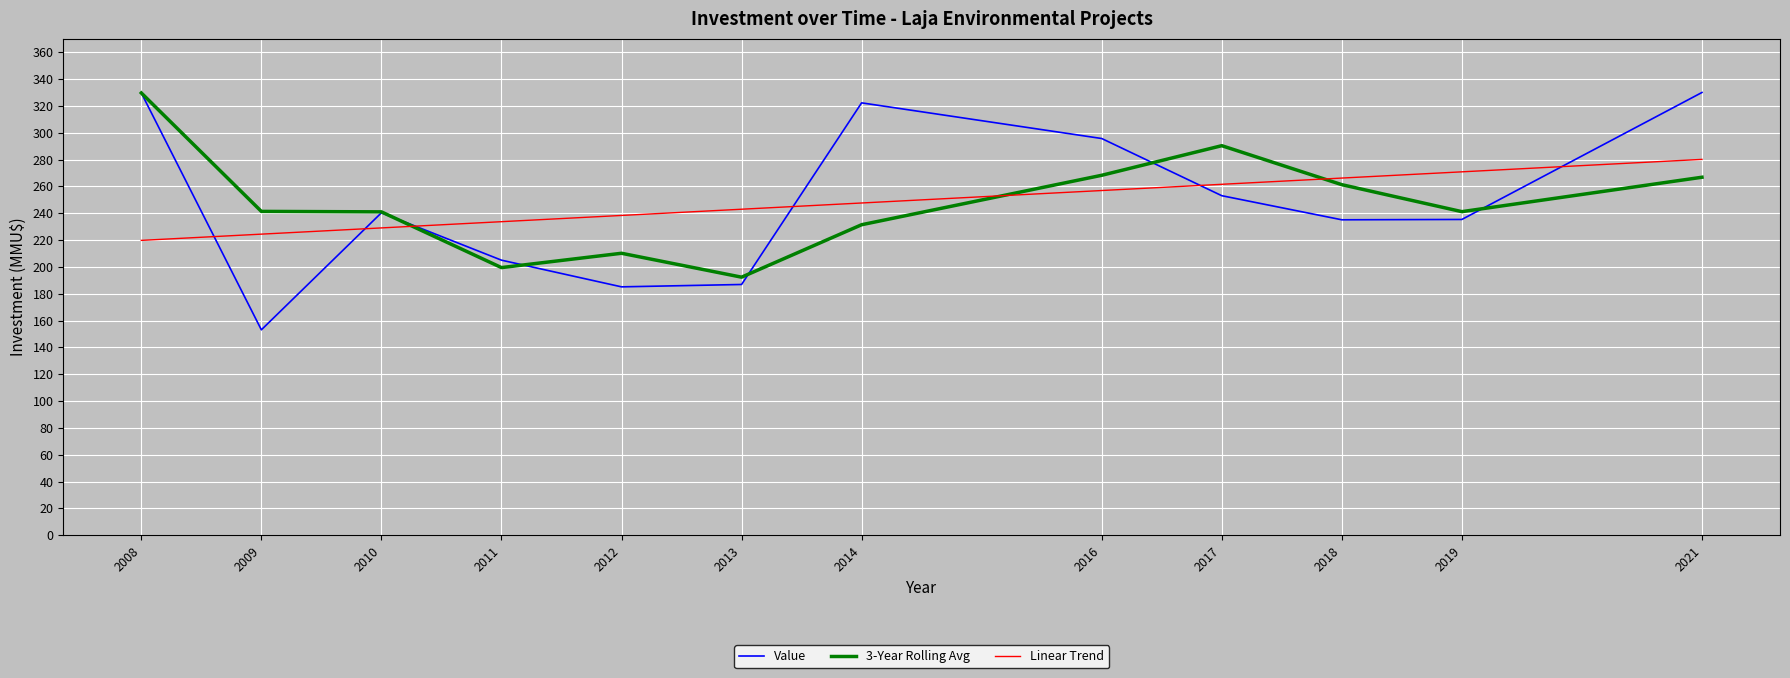

Read the Linear Trend value at 2009.

224.4